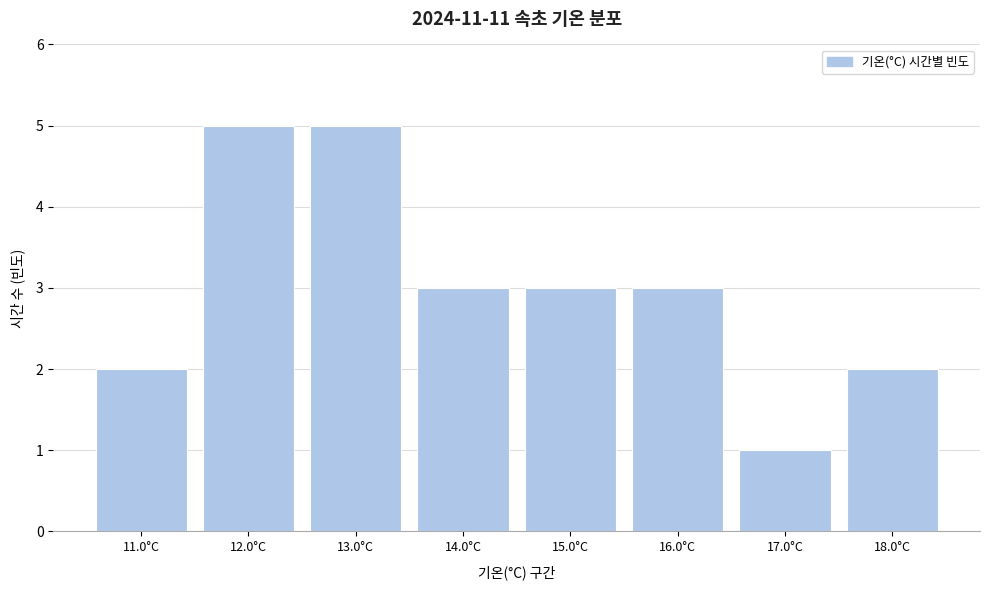

Reading left to right, transcribe all the data shown in this chart.

2	5	5	3	3	3	1	2